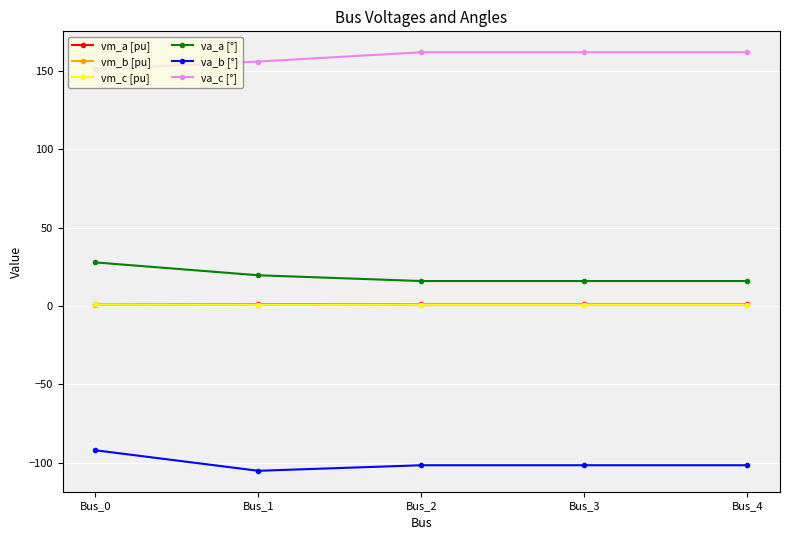

What is the spread (max minus min) of values at Bus_0?

243.4